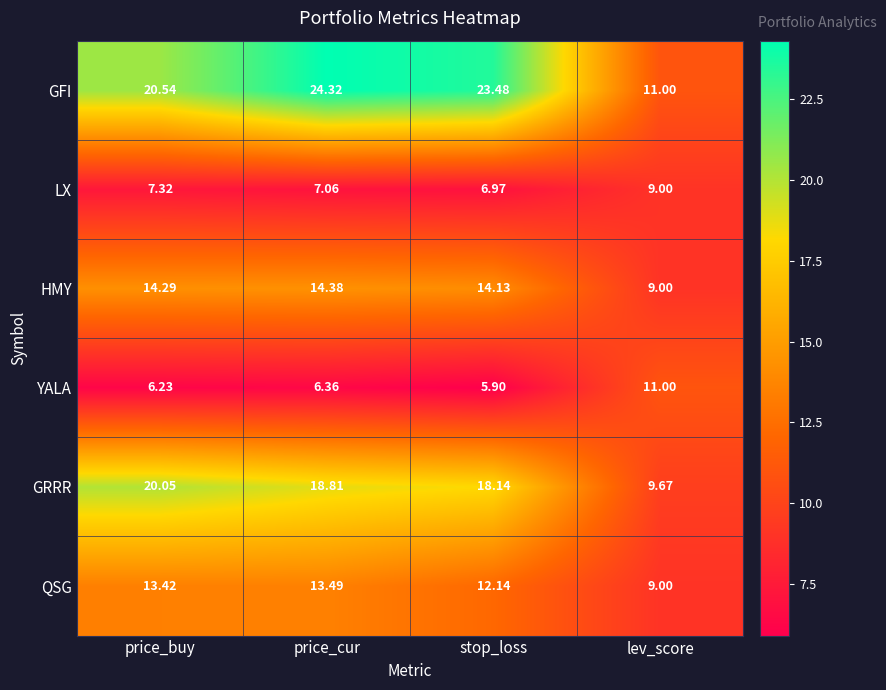

List the labels in order of YALA value, largest first.

lev_score, price_cur, price_buy, stop_loss